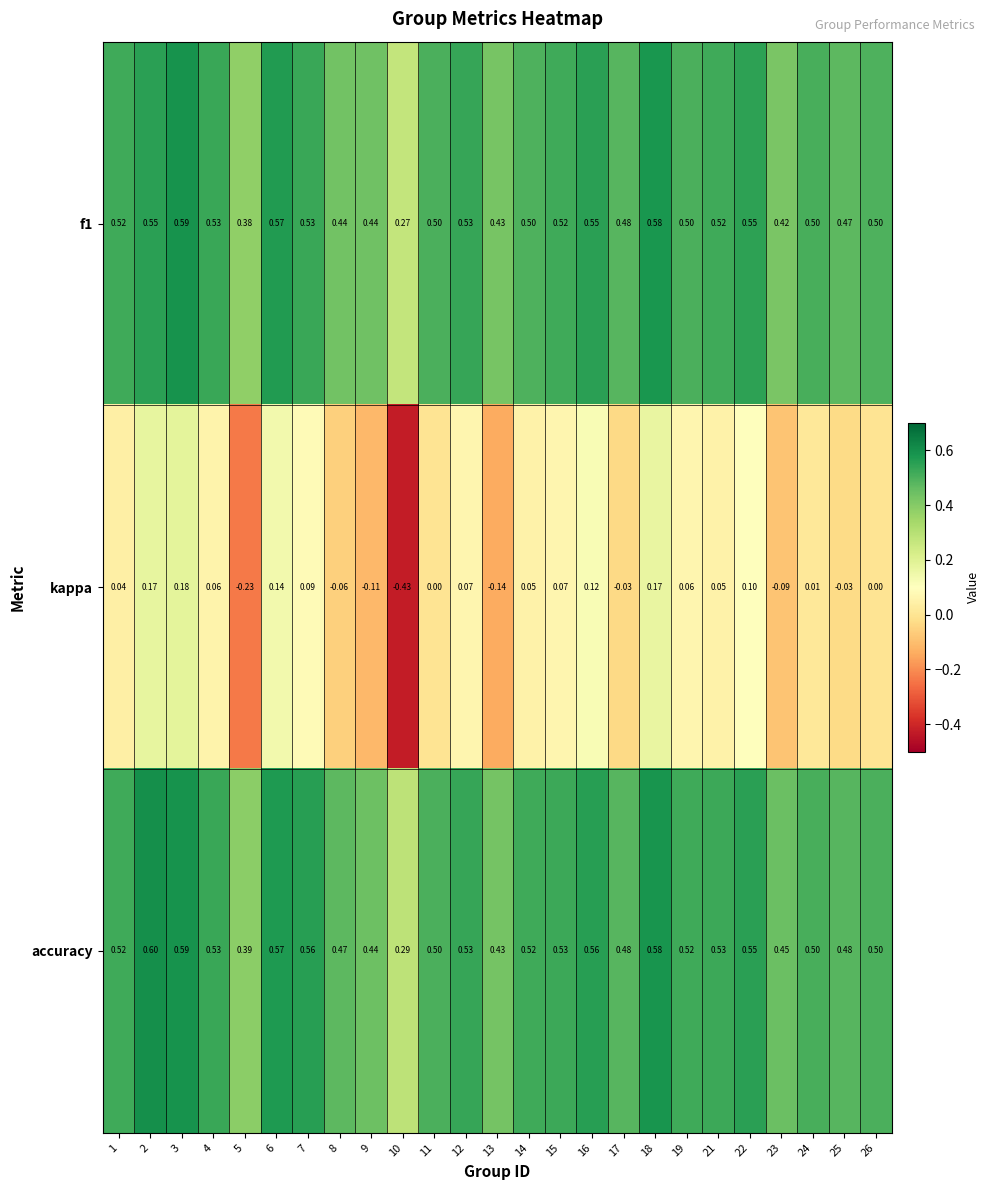

How many distinct data groups are displayed?

3